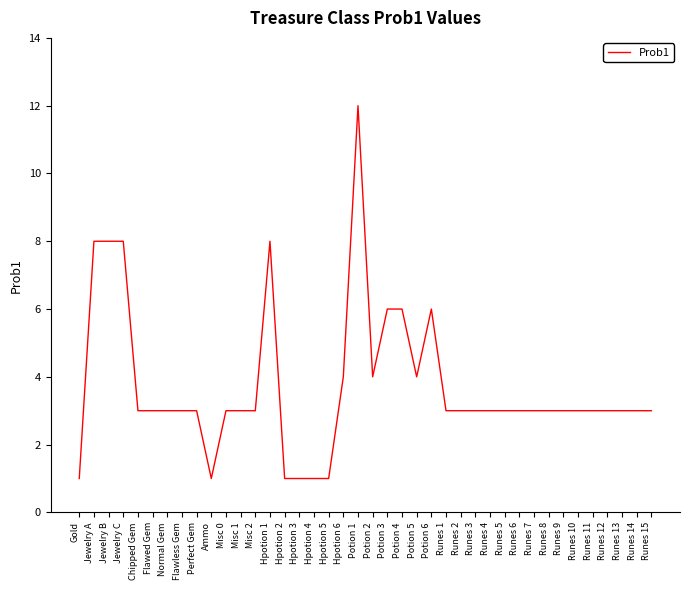

At which label does the data first exceed 3?

Jewelry A